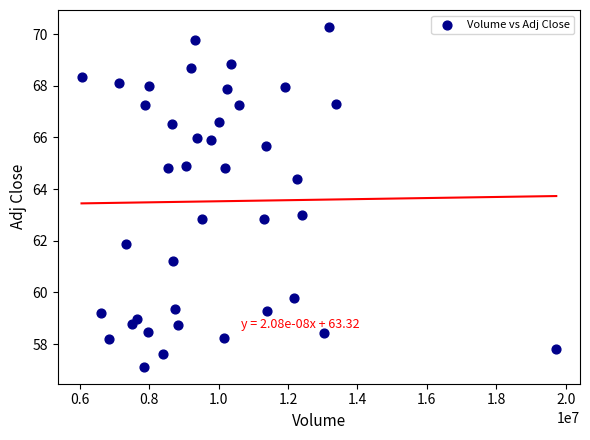

What is the range of Y values (max minus min)?

13.2